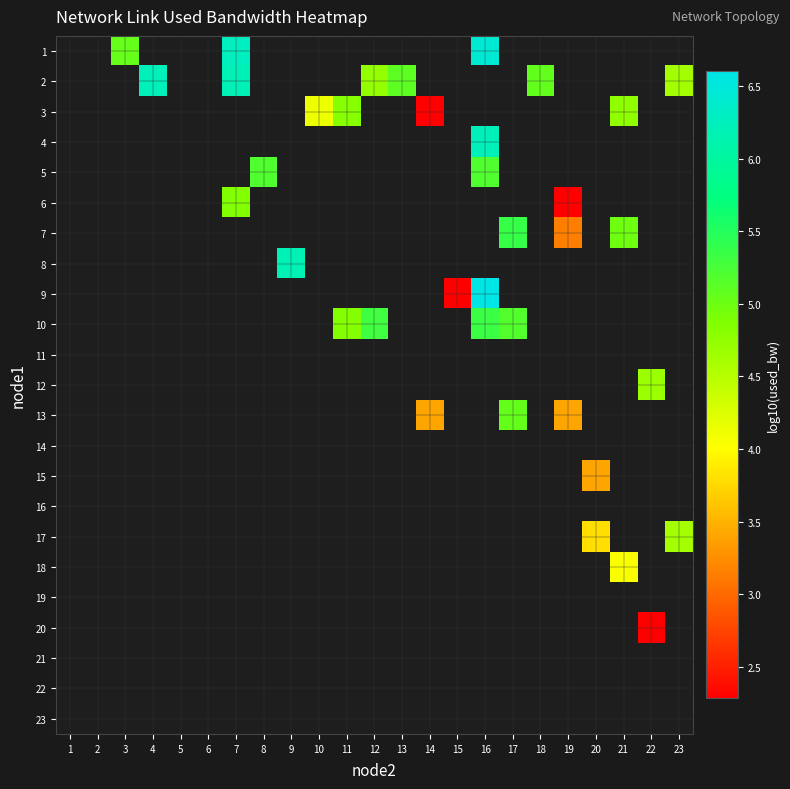

Count the number of categories in the chart.

23